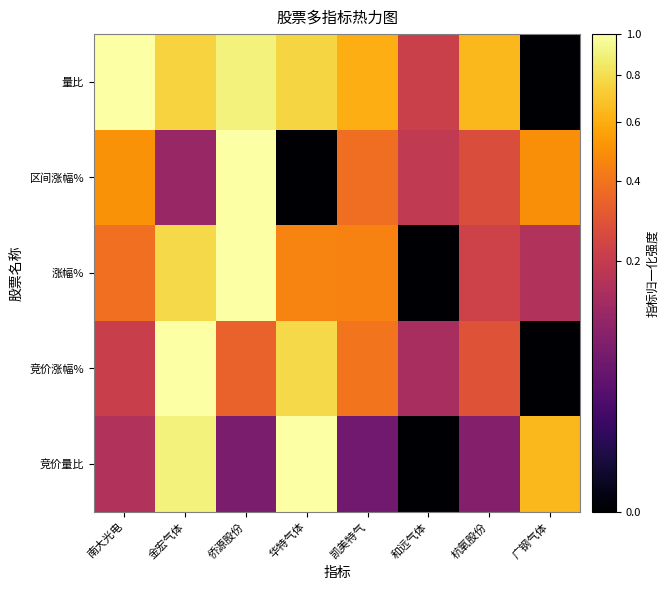

What is the spread (max minus min) of values at 杭氧股份?

0.6